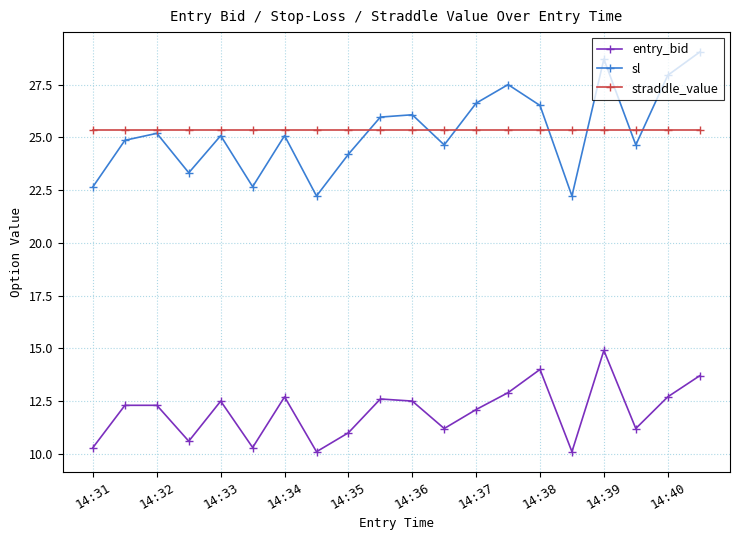

True or false: sl has more than 2 points higher than both neighbors.

True